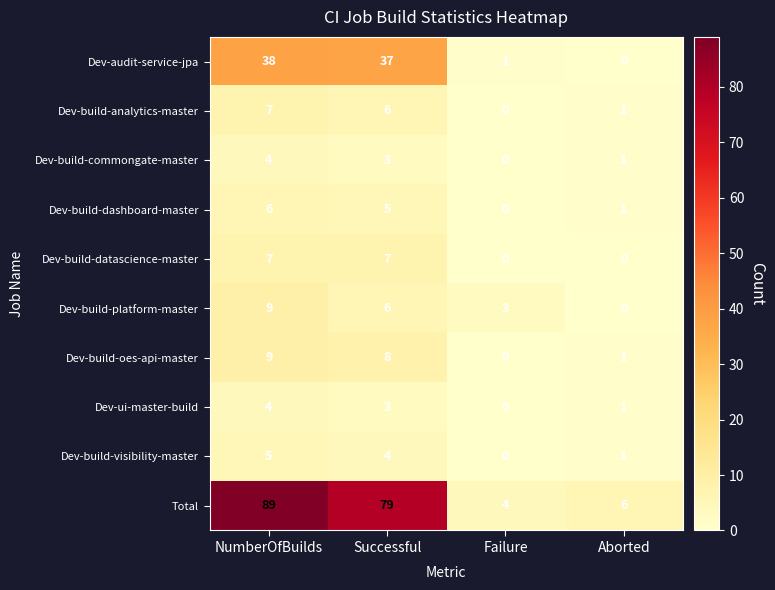

List the labels in order of Dev-build-dashboard-master value, largest first.

NumberOfBuilds, Successful, Aborted, Failure